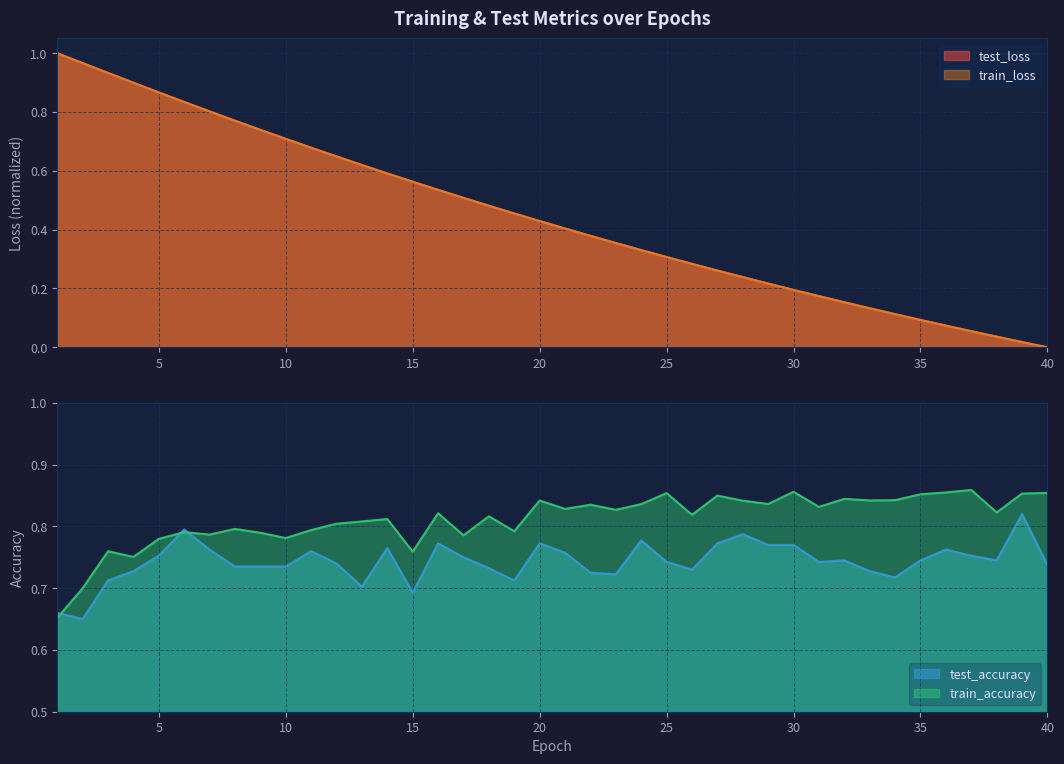

At which category is the sum across all series the highest?

3